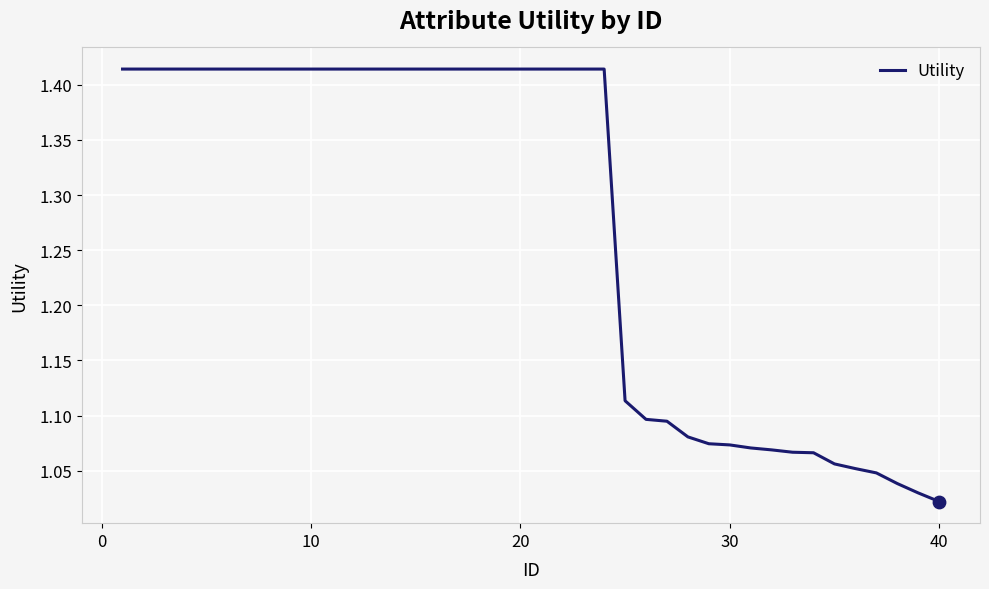

What is the difference between the maximum and minimum values?

0.4